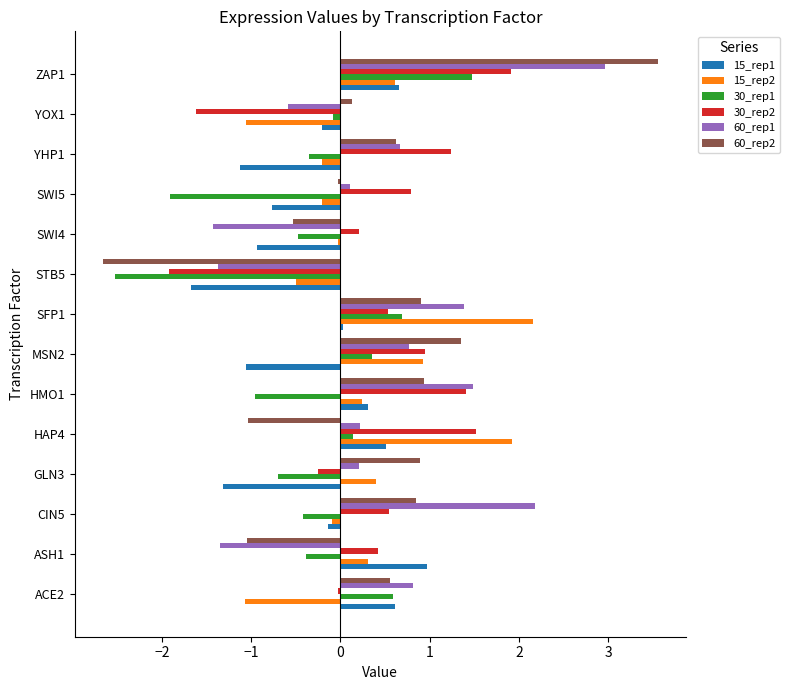

The value of 15_rep1 at STB5 is -2.2. True or false?

False